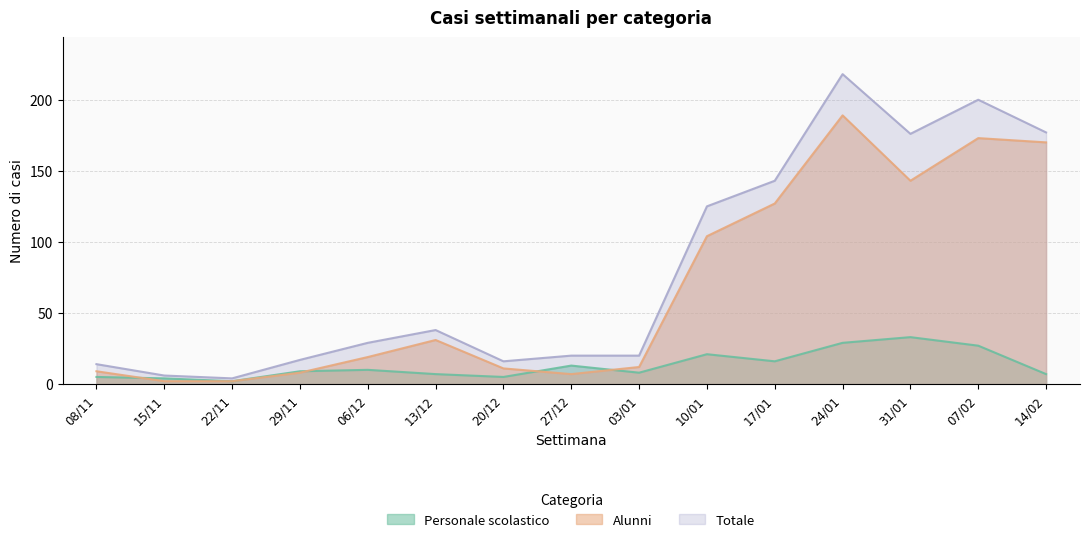

At which category does Personale scolastico reach its first local valley?

22/11